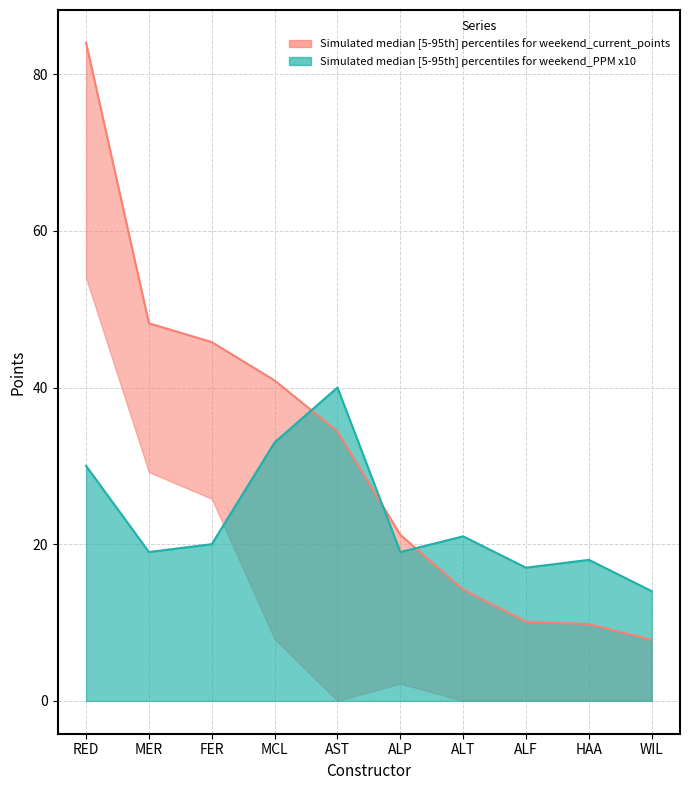

The weekend_current_points series shows 16.4 at HAA. True or false?

False